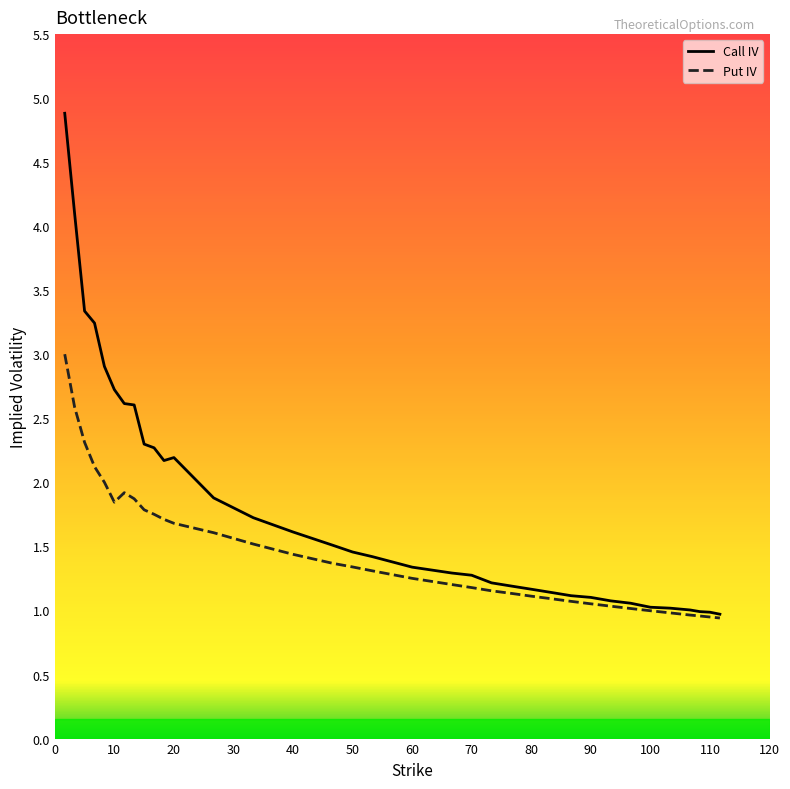

What is the maximum value for Call IV?

4.9